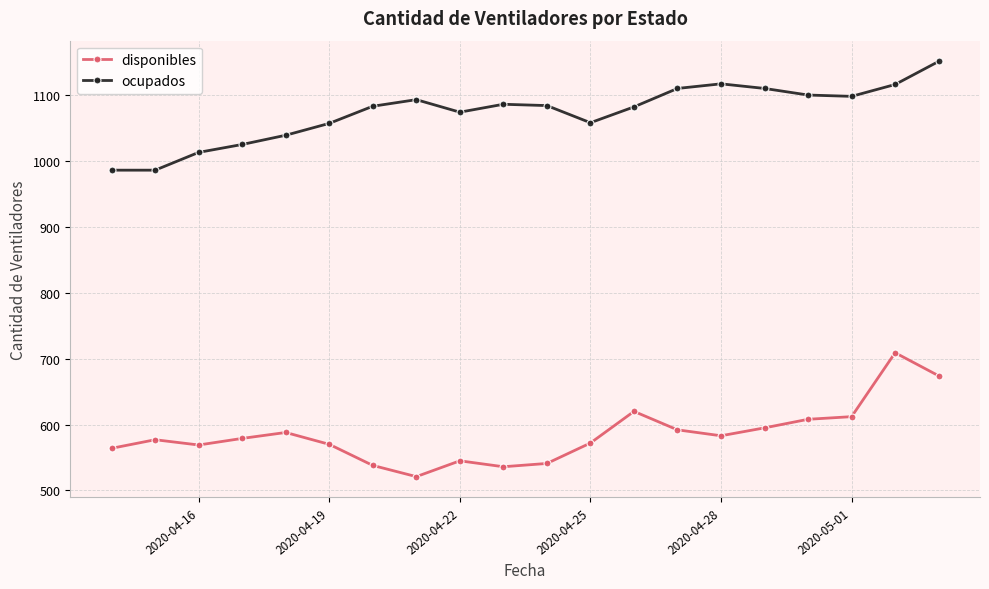

At how many categories does at least one series exceed 858?

20